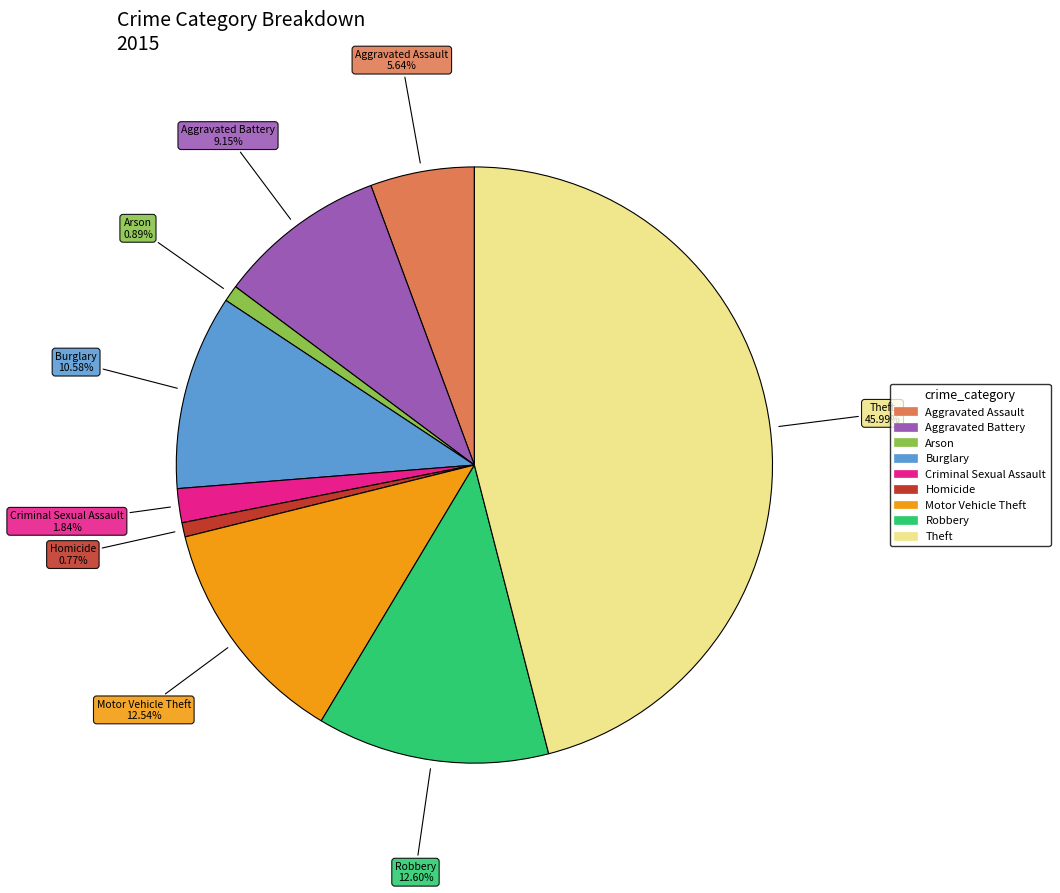

Which category has the biggest portion of the pie?

Theft